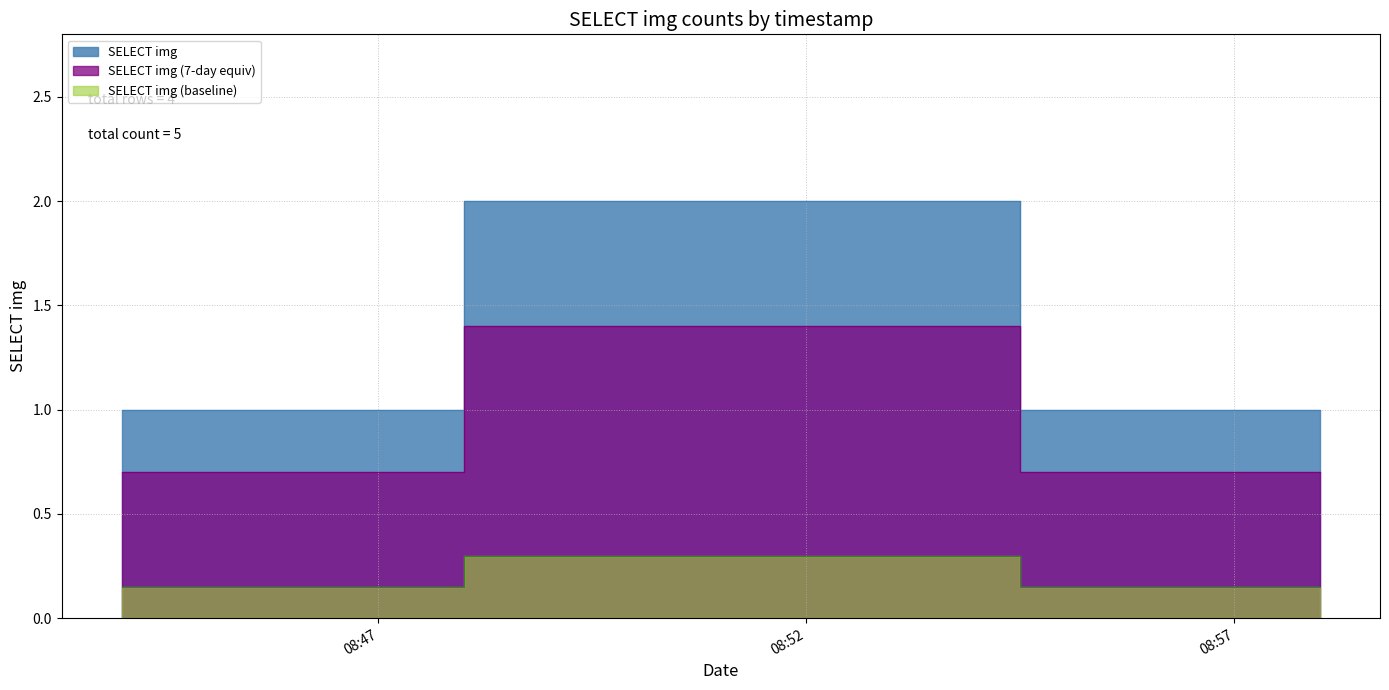

Rank the categories by value from lowest to highest.

2019-04-13 08:44:00, 2019-04-13 08:57:00, 2019-04-13 08:58:00, 2019-04-13 08:52:00